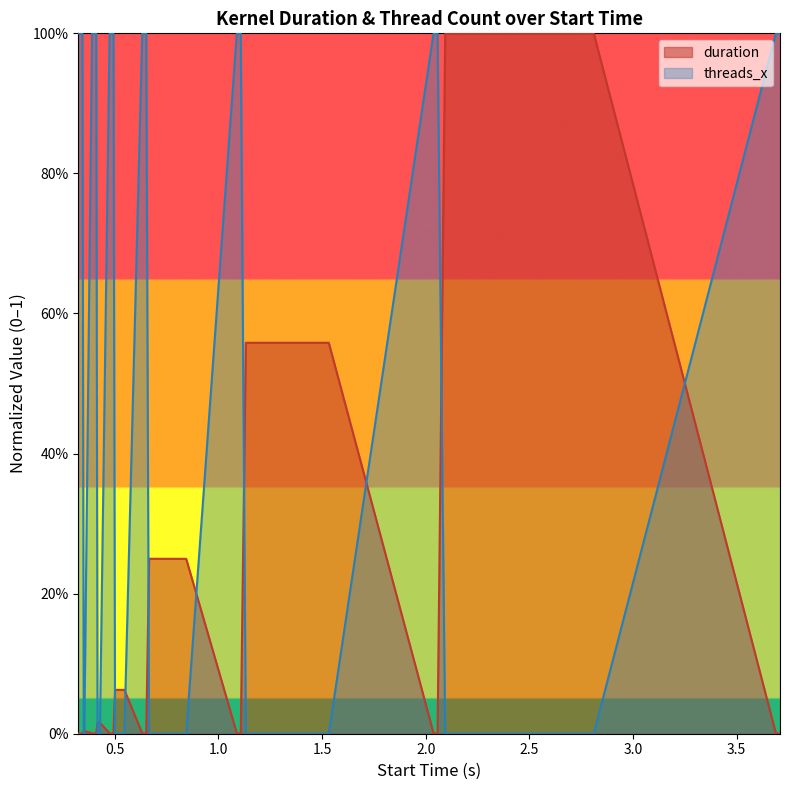

How many threads_x values are between 0 and 1?

40